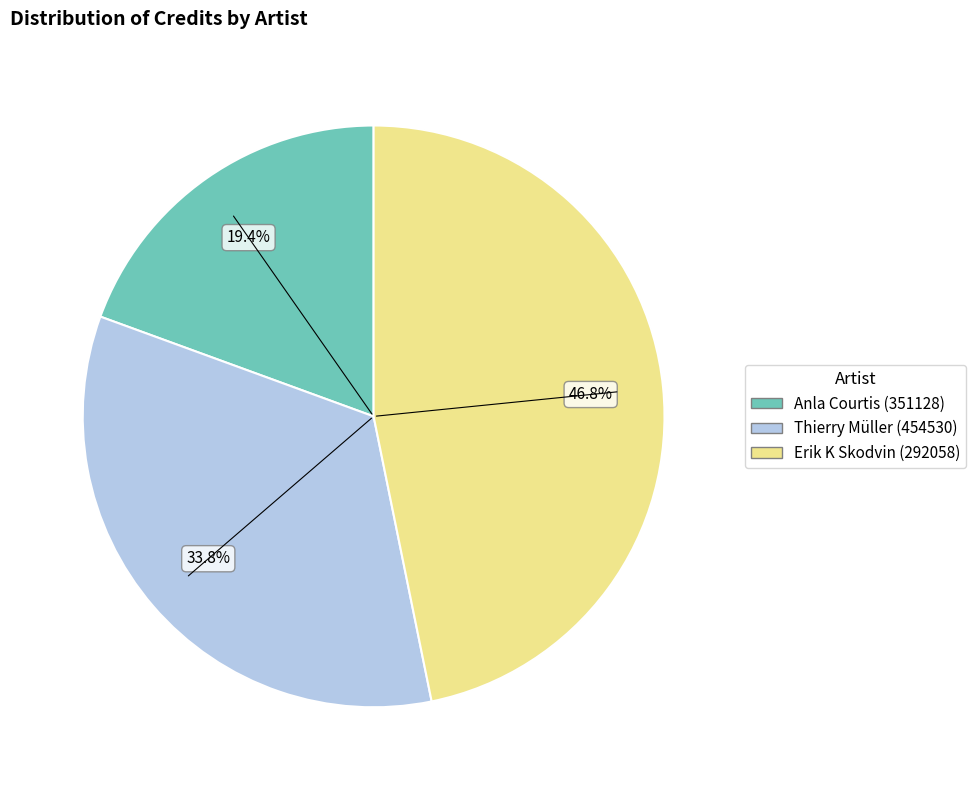

Does Anla Courtis (351128) account for over 50% of the chart?

No